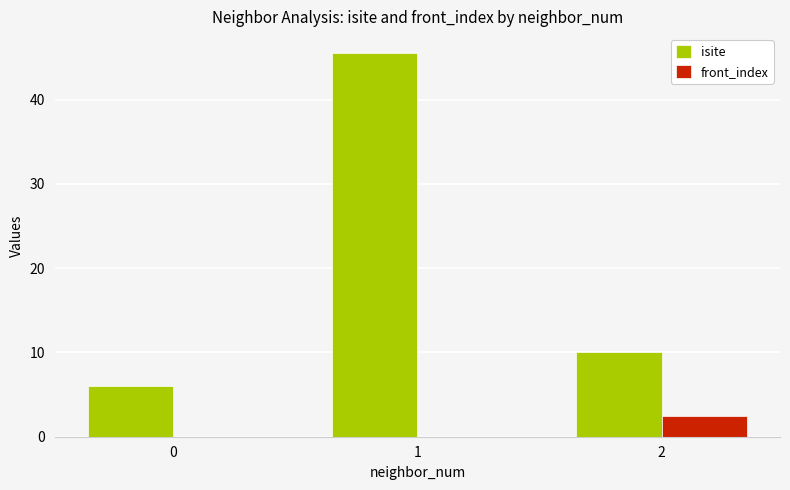

The isite series shows 3.1 at 2. True or false?

False